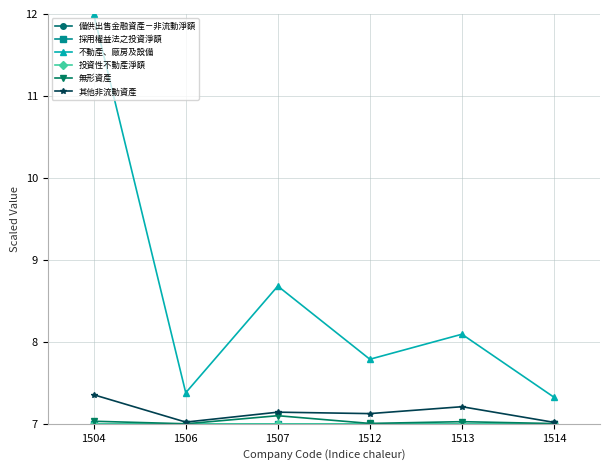

Which series changed the most between 1507 and 1513?

不動產、廠房及設備